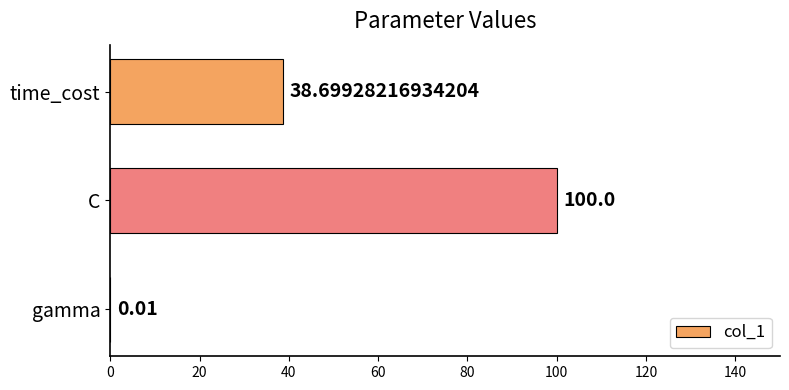

What is the sum of the values at gamma and time_cost?

38.7